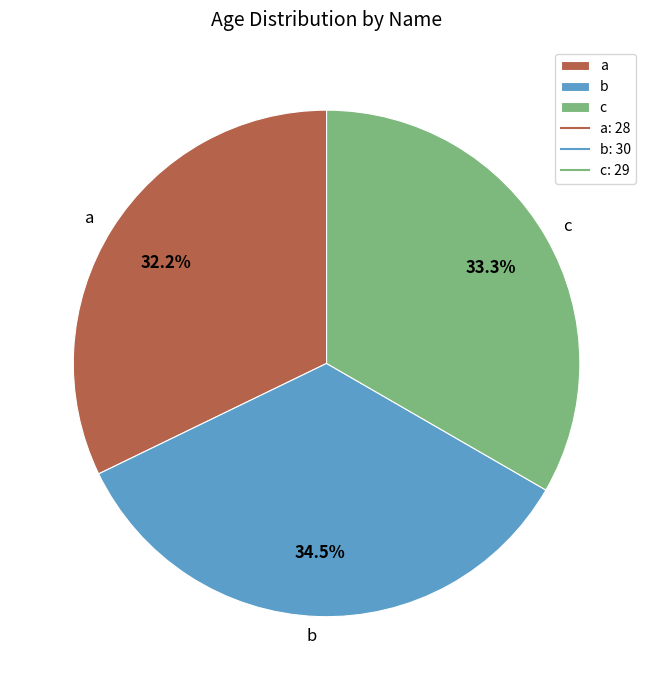

The a slice represents 32% of the pie. True or false?

True